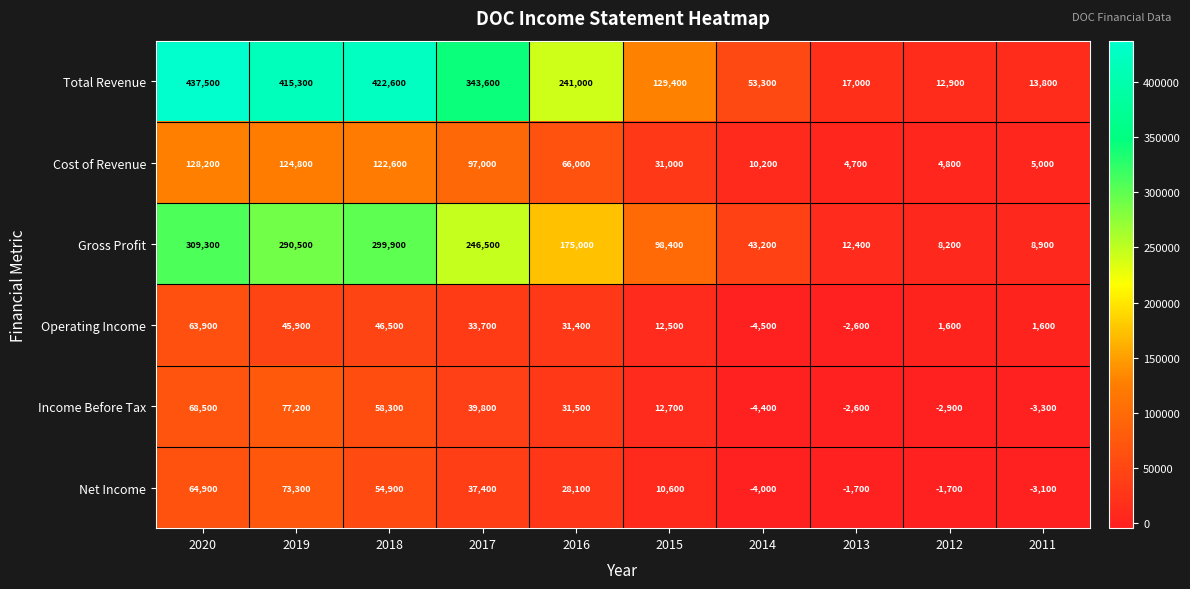

What is the spread (max minus min) of values at 2017?

309900